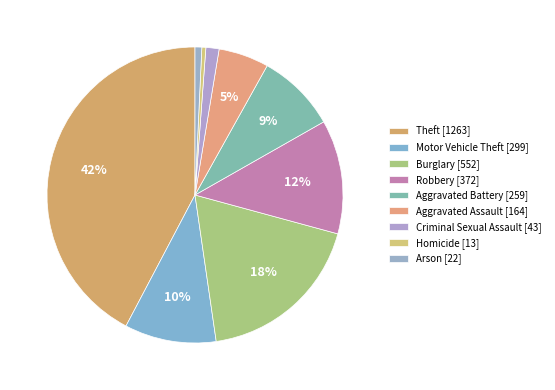

To the nearest percent, what percentage of the pie is Burglary?

18%